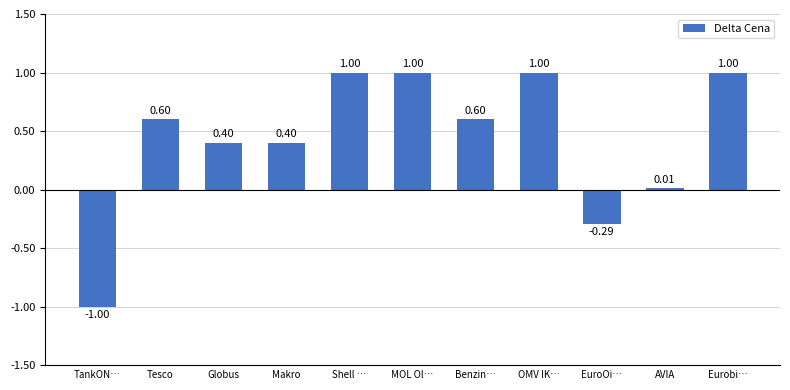

What is the change in value from Benzin… to EuroOi…?

-0.9